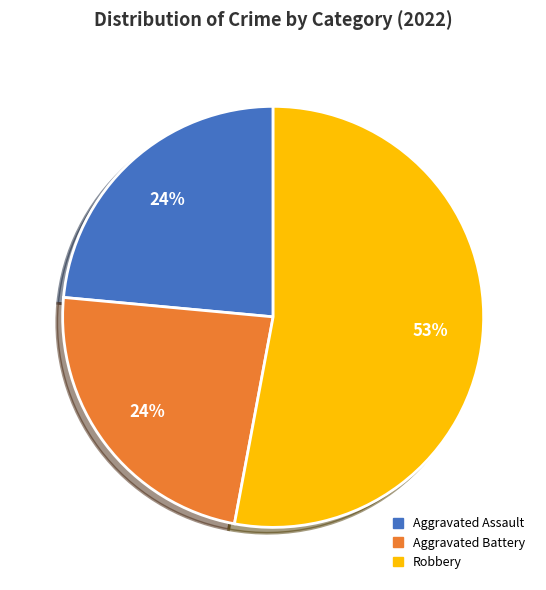

Does Robbery represent more than half of the total?

Yes